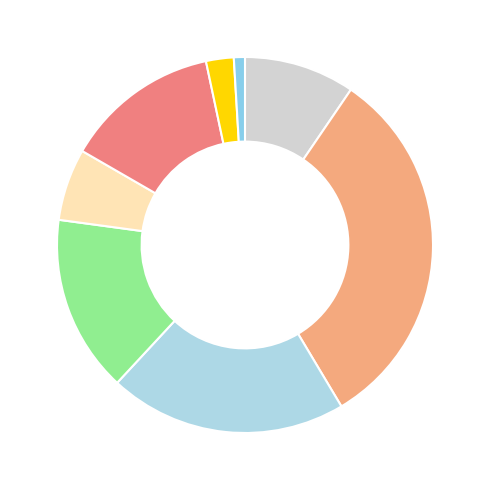

Count the number of slices in the pie.

8